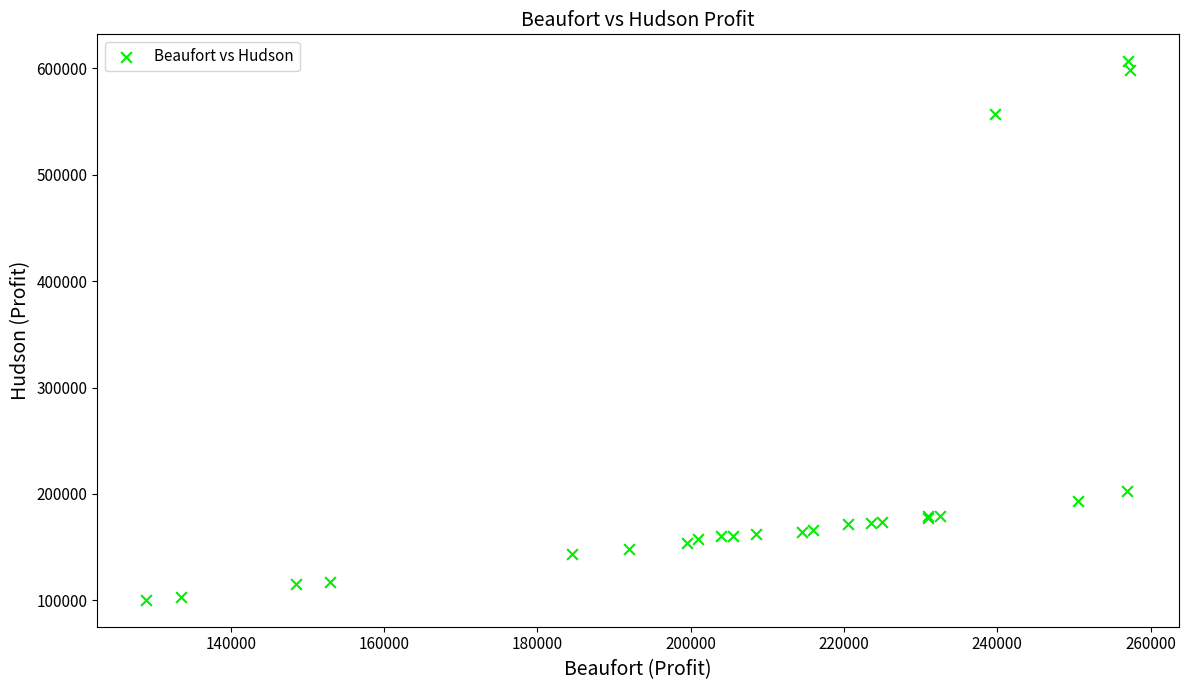

What Y value in the scatter plot is closest to 353574?

203125.0